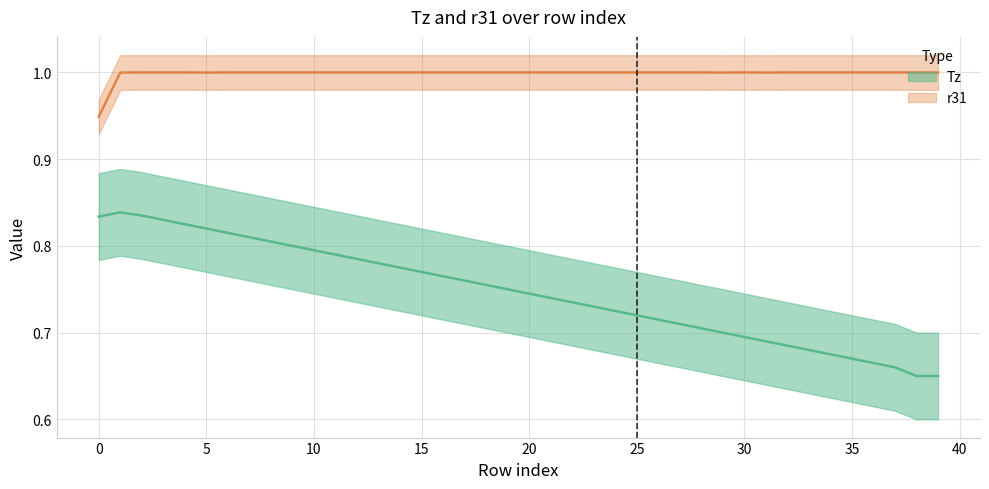

Which category has the highest value across all series?

5